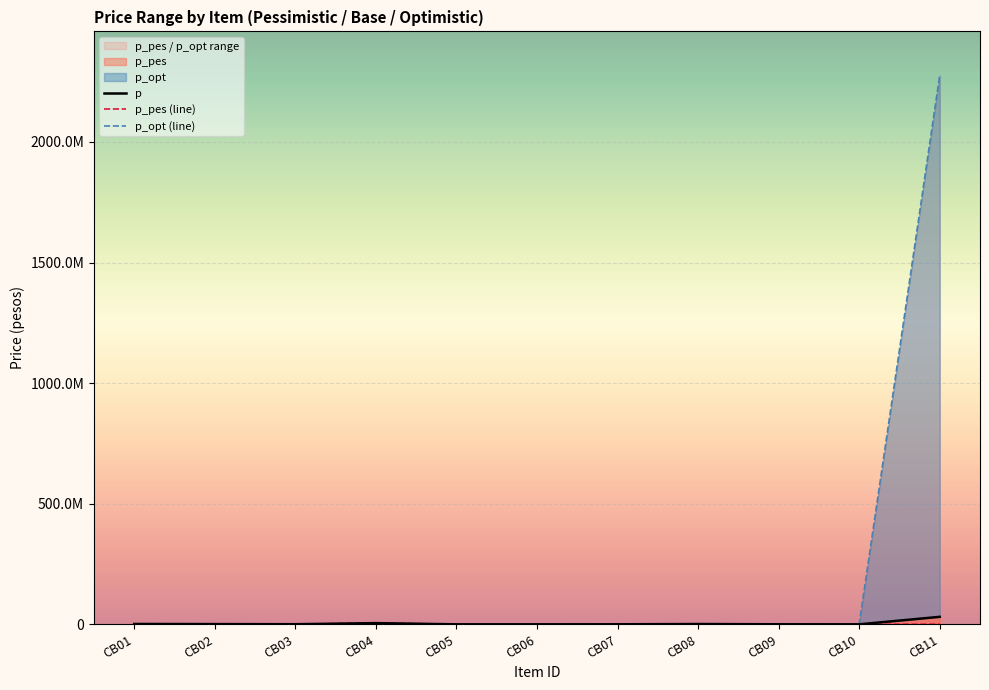

Reading left to right, extract all data points from this chart.

p: 1500000	1000000	500000	5000000	20000	14000	200000	1250000	250000	30	31181066
p_pes (line): 2000000	1500000	300000	6000000	18000	12000	250000	1500000	500000	10	769080
p_opt (line): 1000000	800000	700000	4000000	22000	15000	180000	1000000	200000	50	2276035860